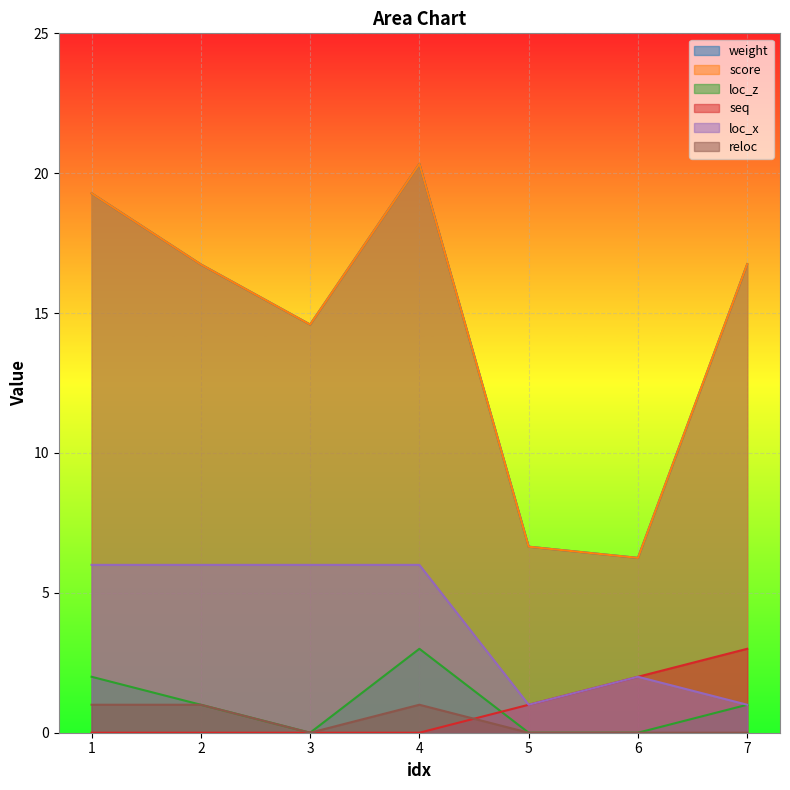

What is the total value across all series at 3?

35.2